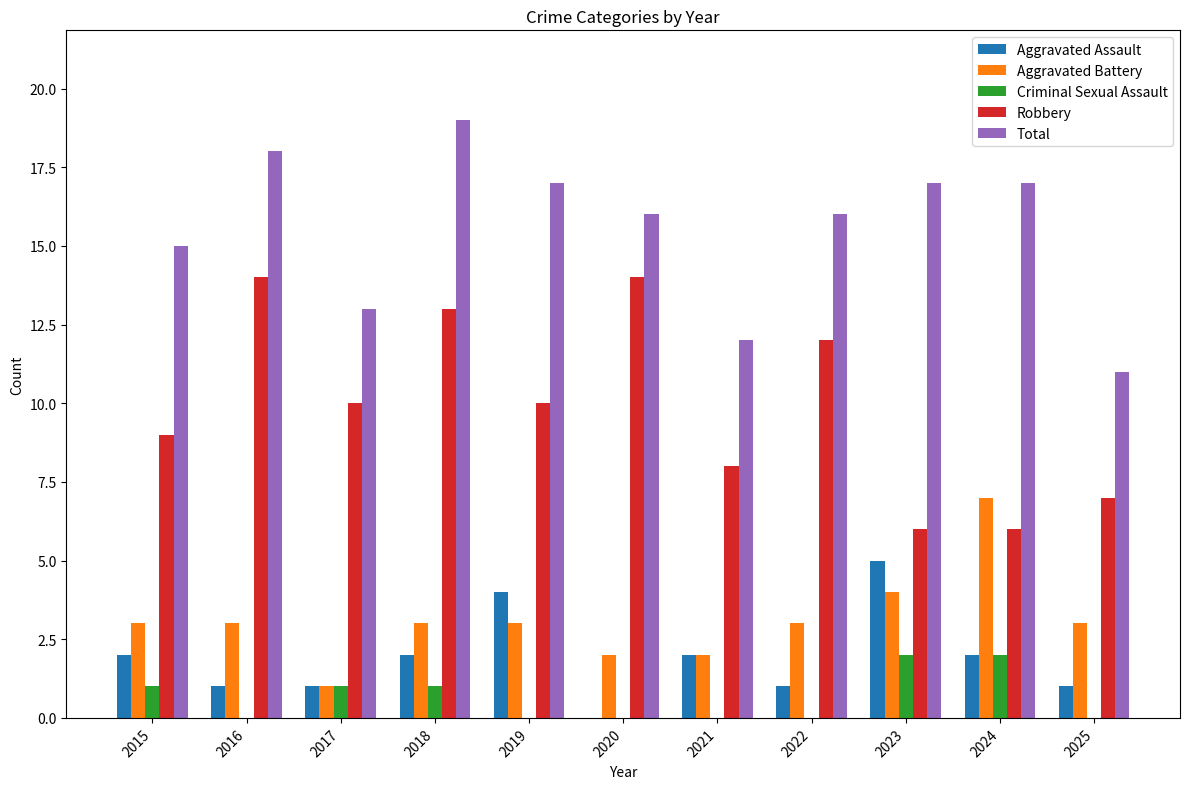

Is the value of Aggravated Assault at 2025 greater than the value of Aggravated Battery at 2022?

No